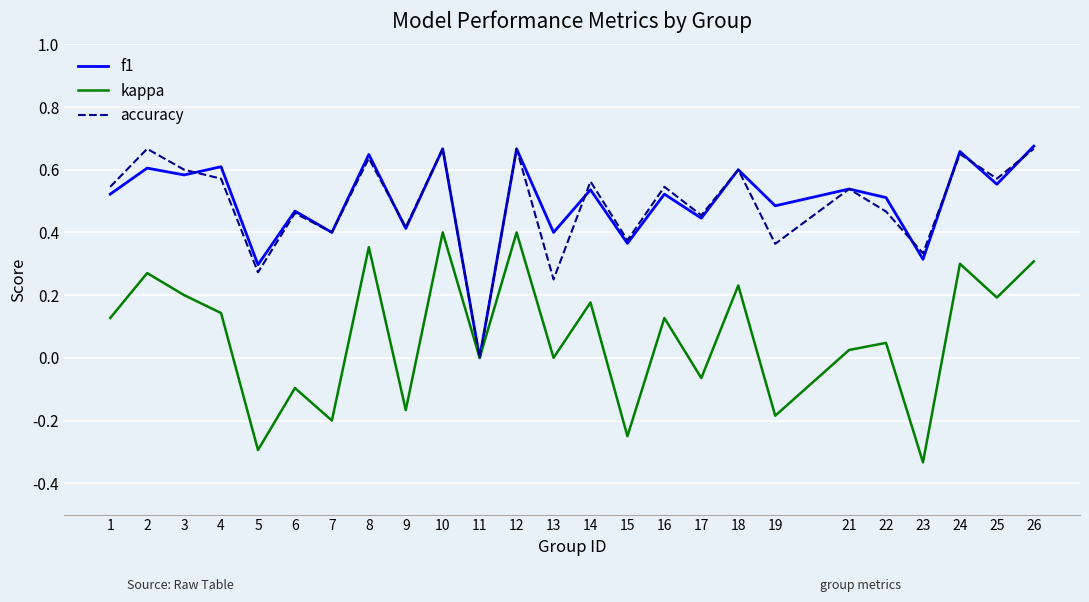

Does the chart have visible grid lines?

Yes